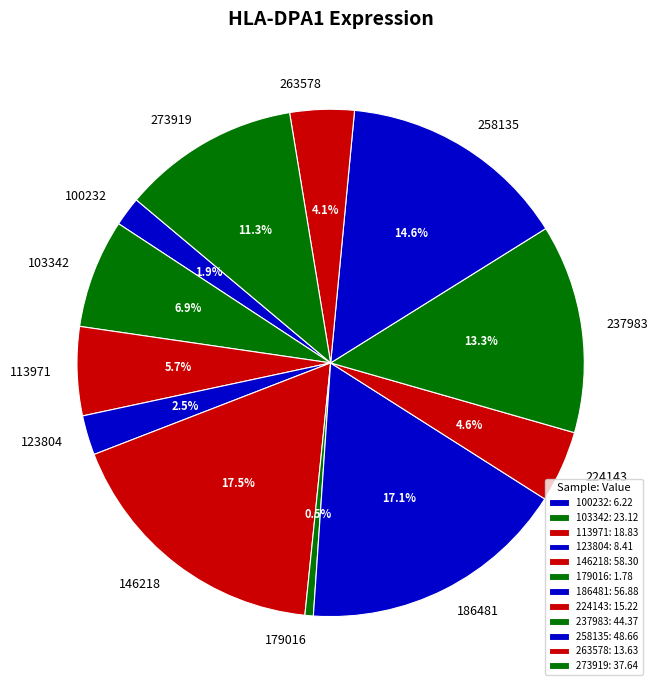

To the nearest percent, what portion does 263578 represent?

4%